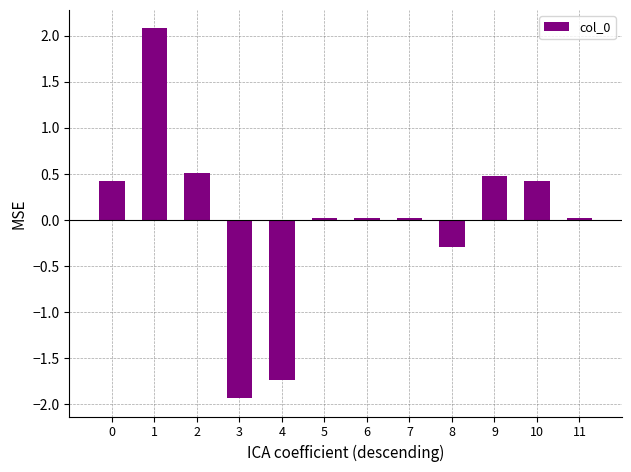

What is the difference between the maximum and minimum values?

4.0